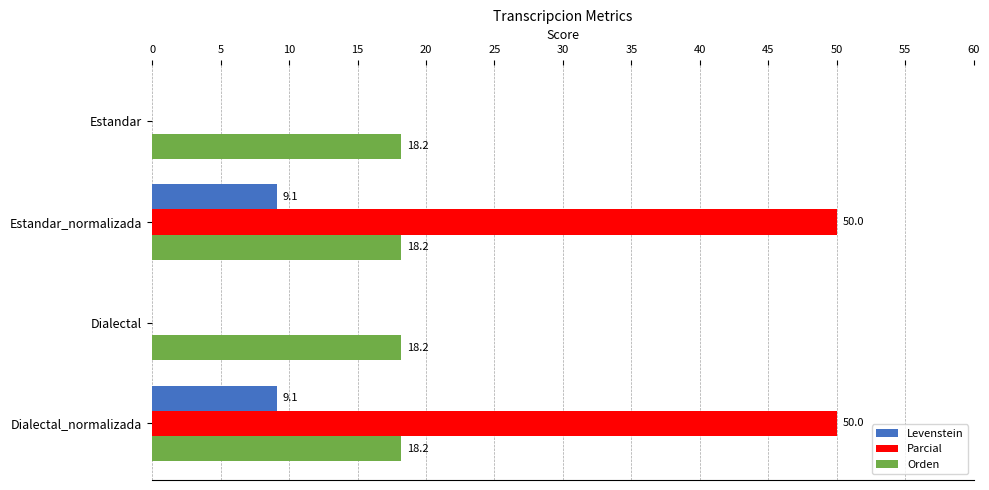

What is the greatest value displayed?

50.0